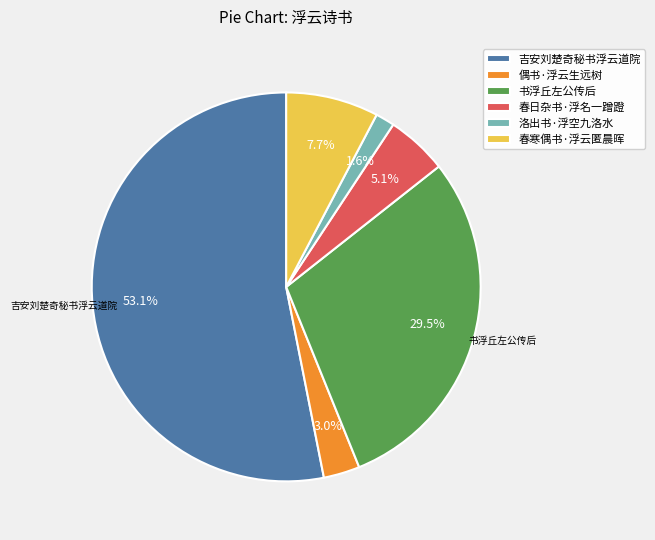

What is the largest slice in the pie chart?

吉安刘楚奇秘书浮云道院